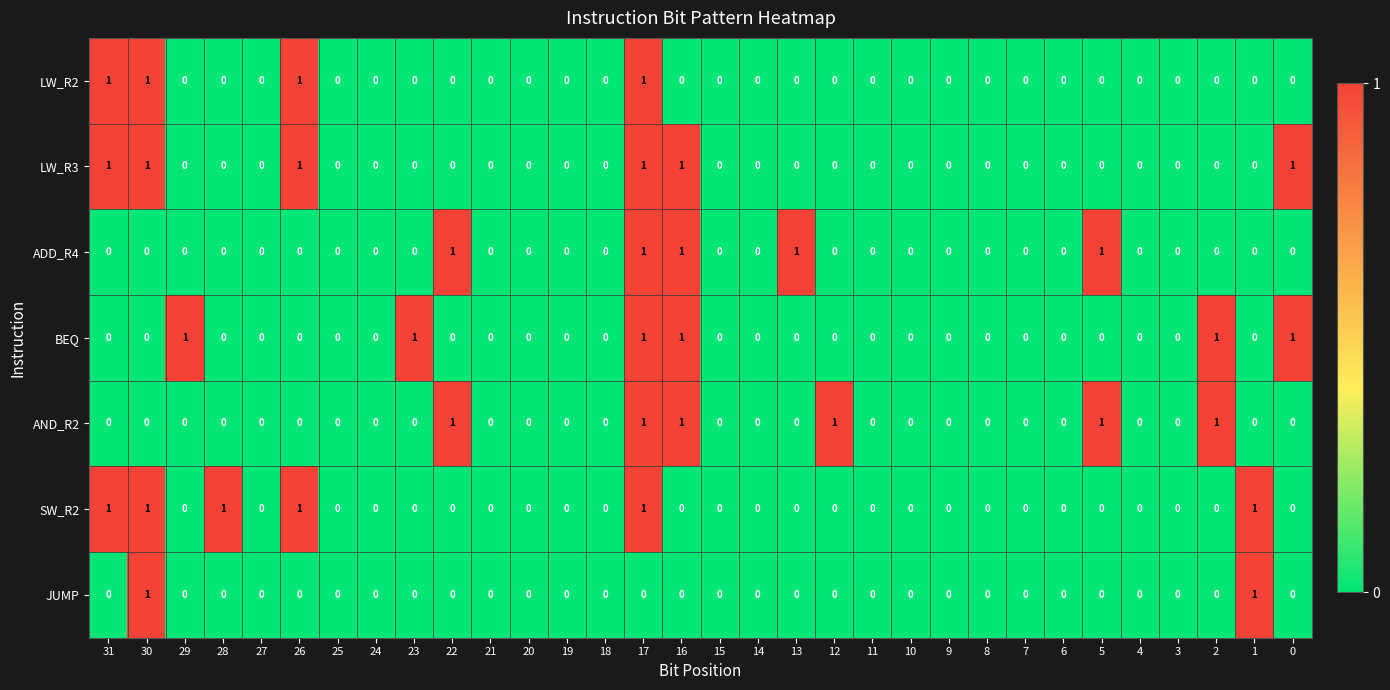

Count the ADD_R4 values in the range 0 to 1.

32